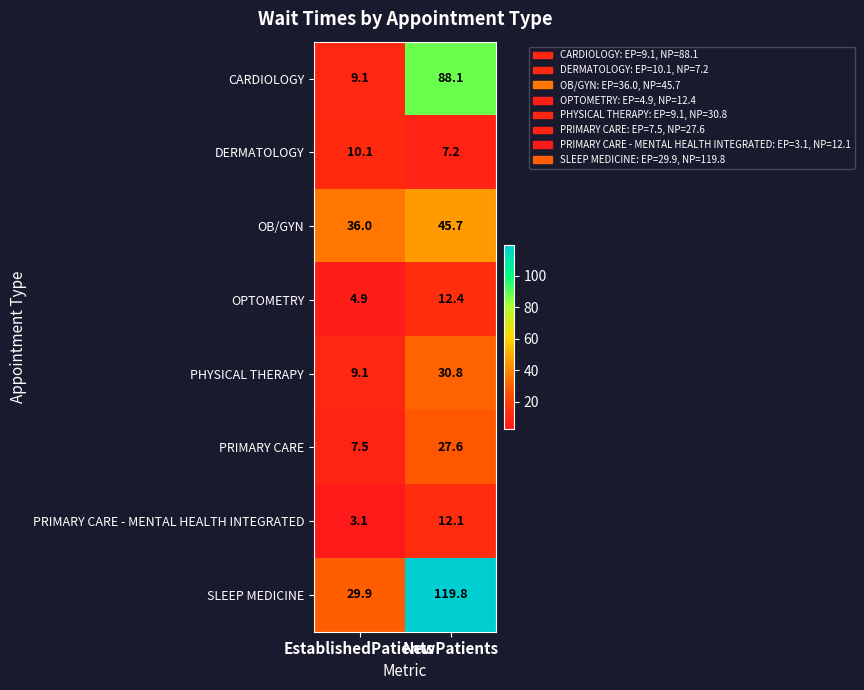

What is the maximum value for DERMATOLOGY?

10.1